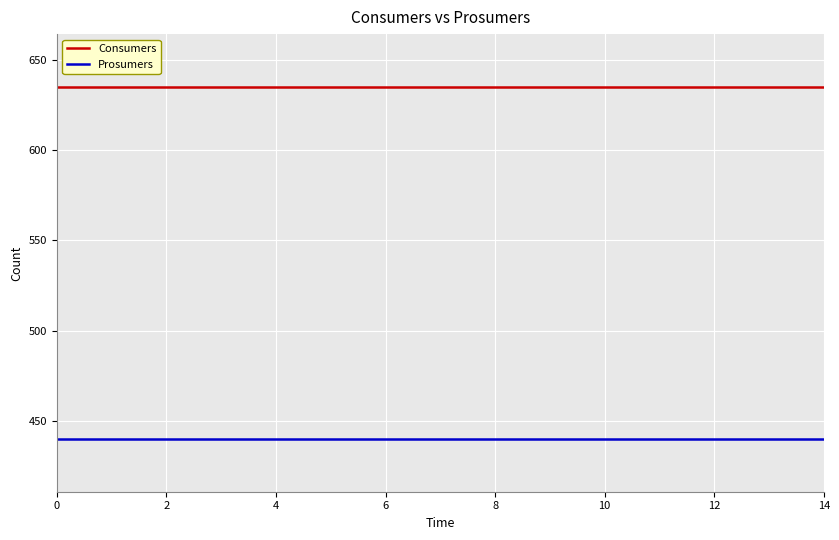

Reading right to left, list all the values displayed in this chart.

Consumers: 635	635	635	635	635	635	635	635	635	635	635	635	635	635	635
Prosumers: 440	440	440	440	440	440	440	440	440	440	440	440	440	440	440